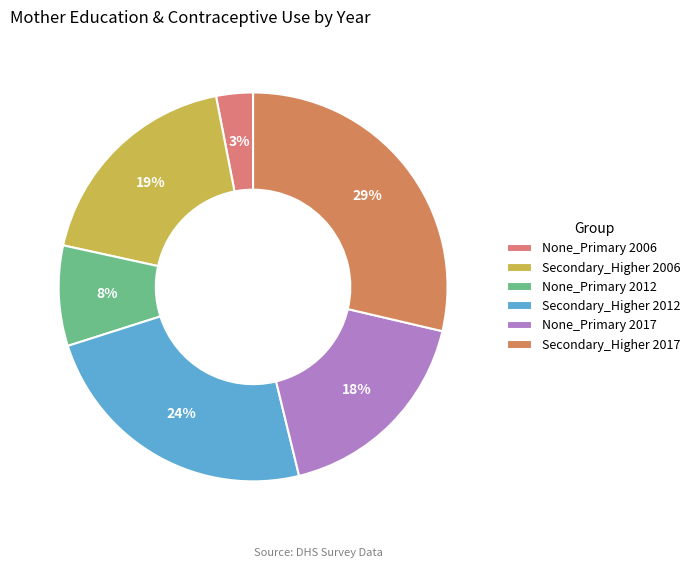

Does None_Primary 2006 represent more than half of the total?

No